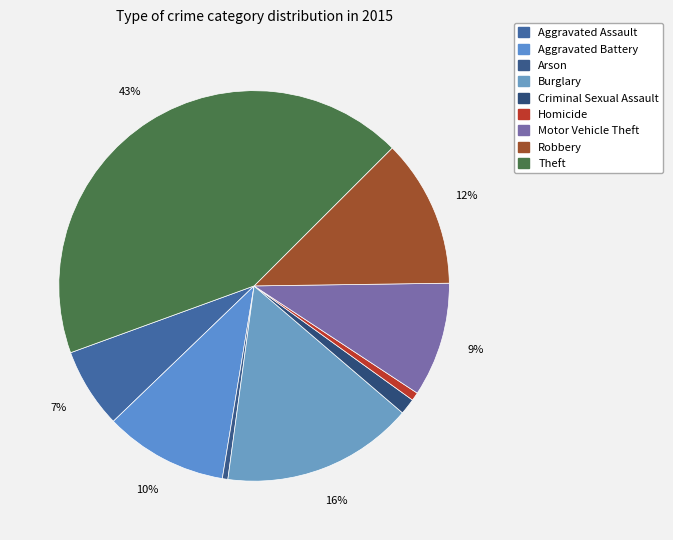

True or false: Motor Vehicle Theft accounts for 1% of the total.

False